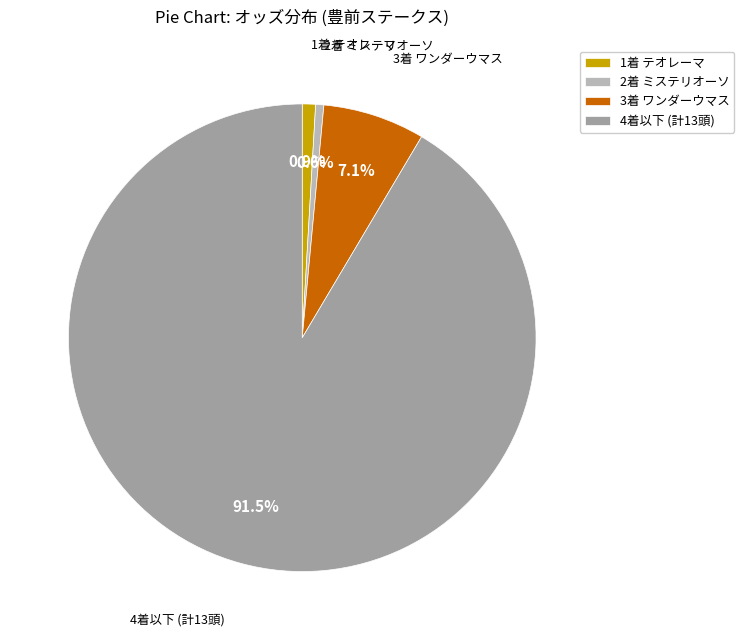

What is the majority slice?

4着以下 (計13頭)